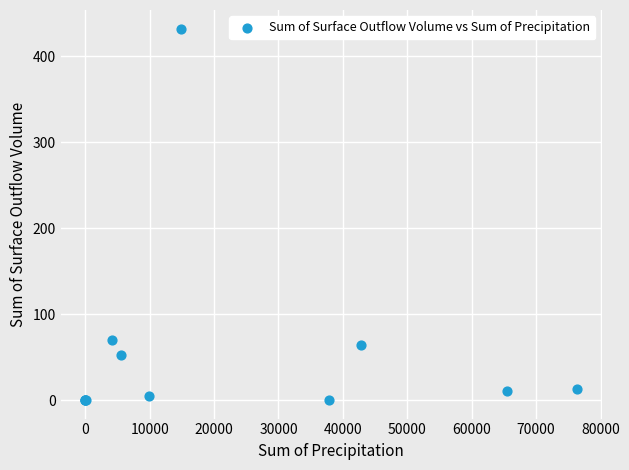

What Y value in the scatter plot is closest to 216?

69.7